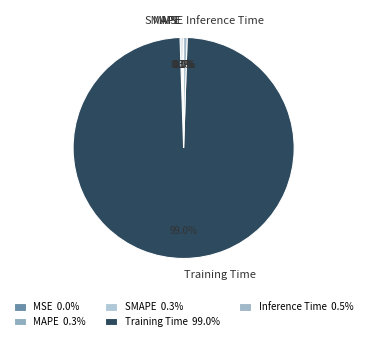

Does Training Time account for over 50% of the chart?

Yes